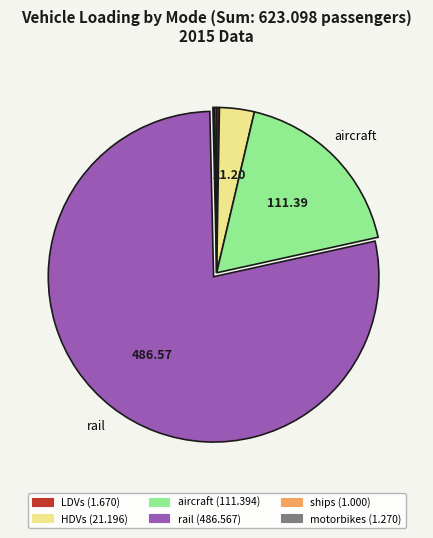

What is the largest slice in the pie chart?

rail